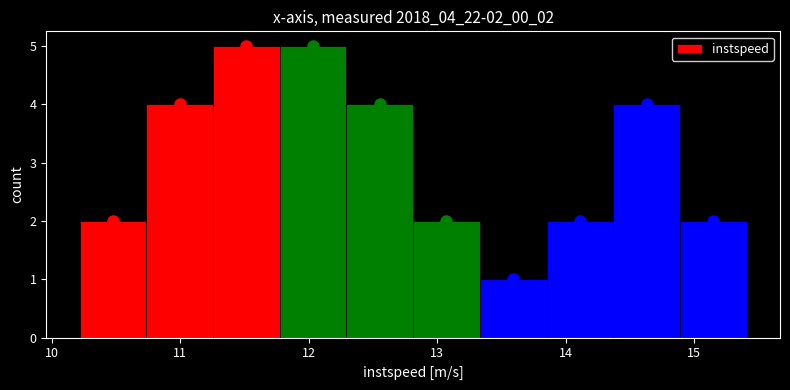

Reading left to right, transcribe this chart: for each bar, give the range it covers on the x-axis and its height. Neither the bar edges nor the heights are printed on the chart, so give them approximately, as read against the axes.

10.2 to 10.7: 2
10.7 to 11.3: 4
11.3 to 11.8: 5
11.8 to 12.3: 5
12.3 to 12.8: 4
12.8 to 13.3: 2
13.3 to 13.9: 1
13.9 to 14.4: 2
14.4 to 14.9: 4
14.9 to 15.4: 2